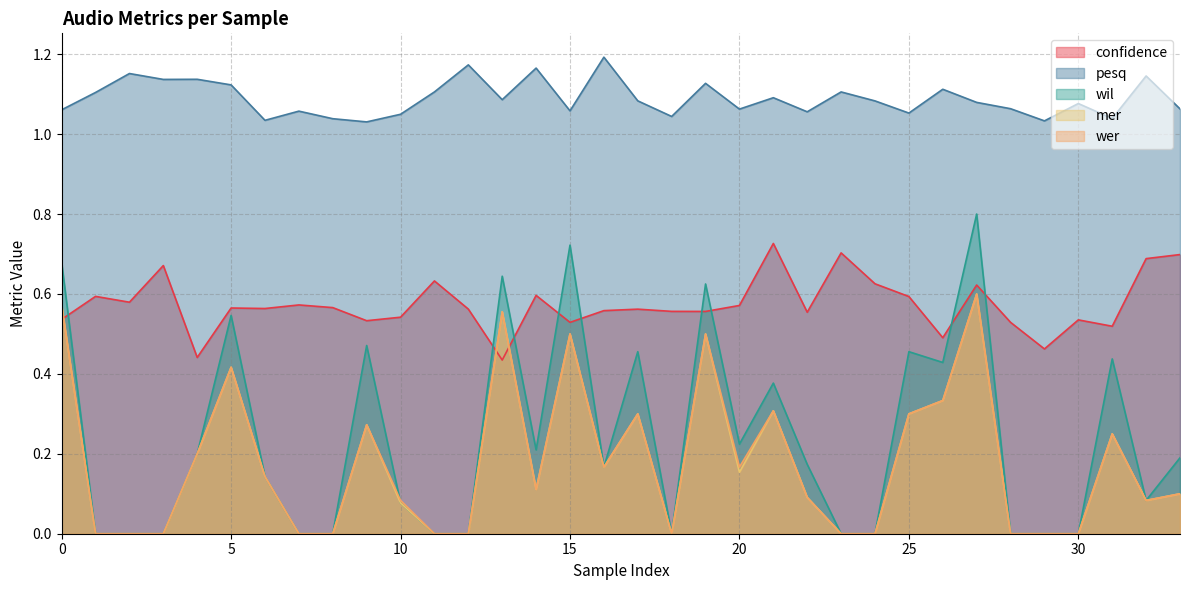

Is the value of mer at 11 greater than the value of wer at 13?

No